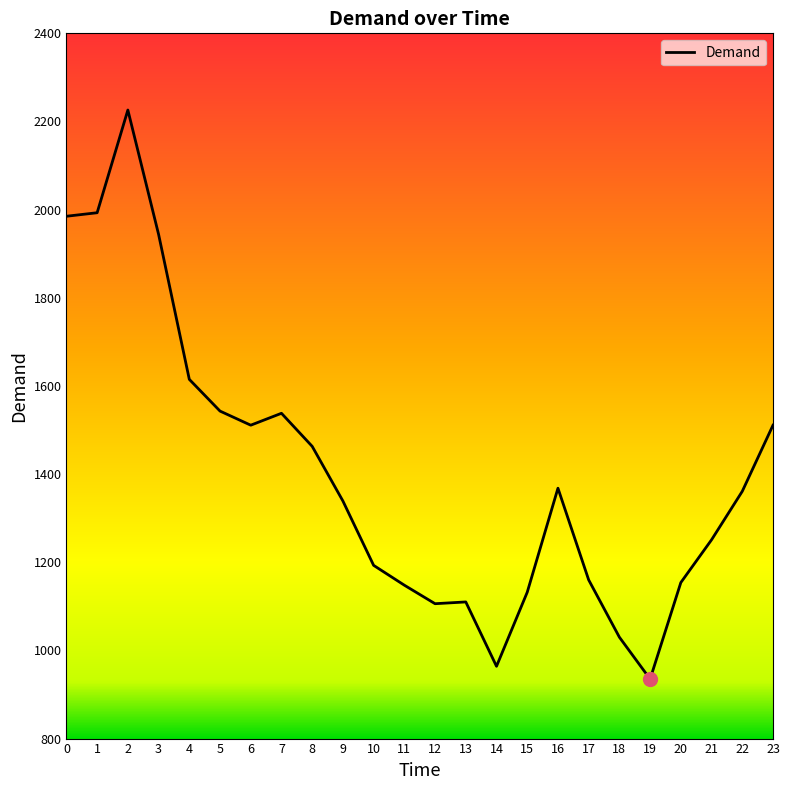

At which category does the chart reach its minimum across all series?

19